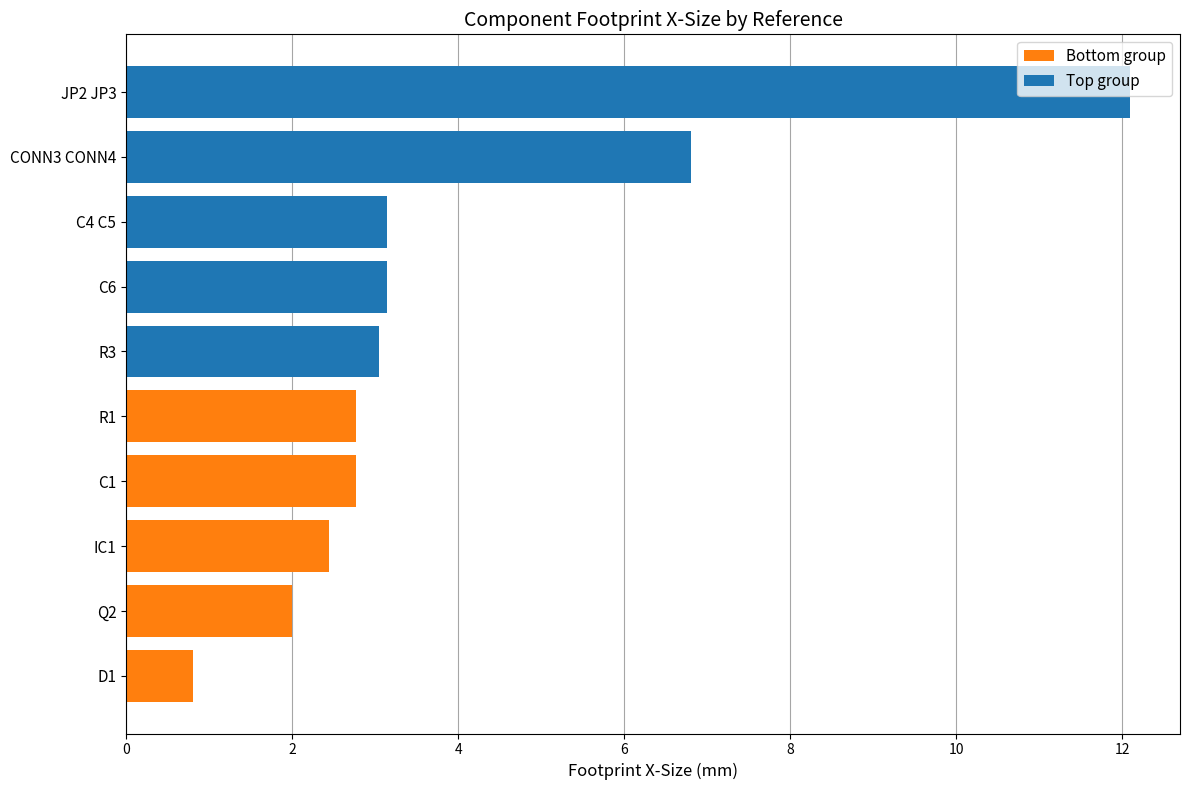

Between Q2 and R1, which is larger?

R1